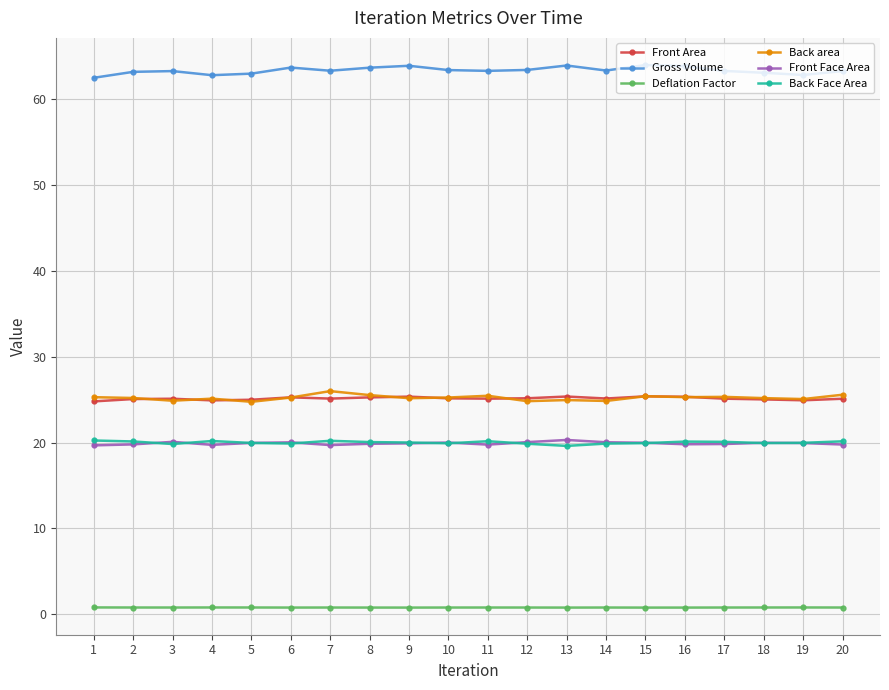

Which series has the largest total across all categories?

Gross Volume